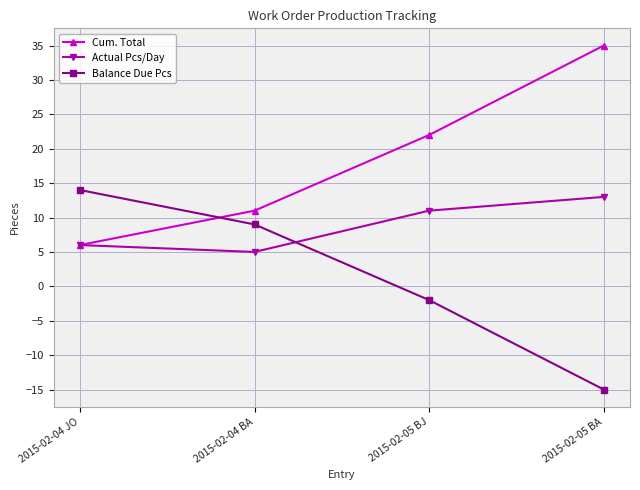

What is the difference between the highest and lowest values at 2015-02-04 BA?

6